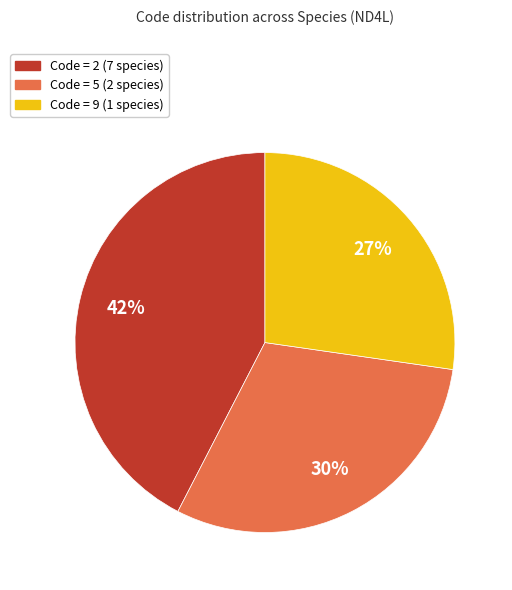

To the nearest percent, what is the difference between the largest and smallest slice percentages?

15%